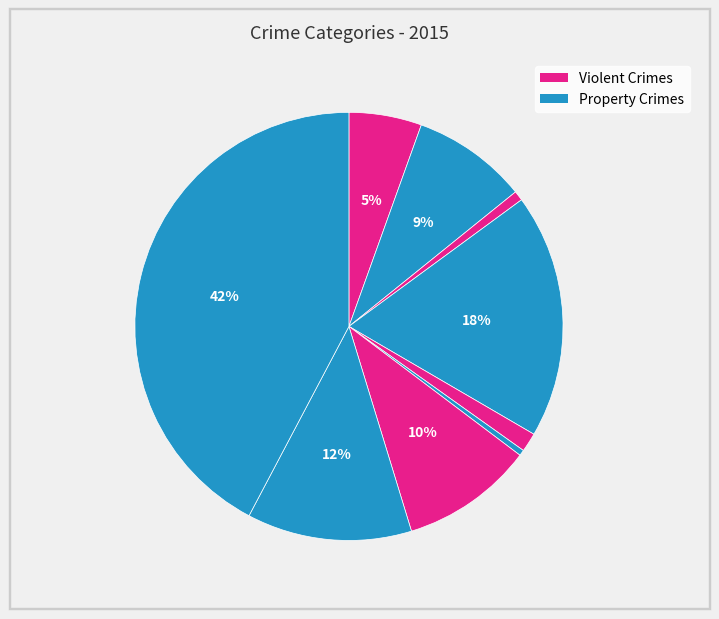

Count the number of slices in the pie.

9